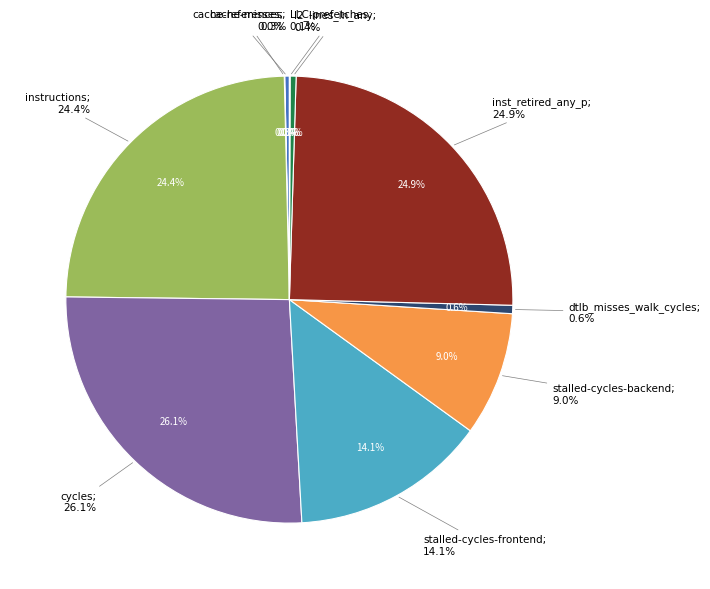

Count the number of slices in the pie.

10